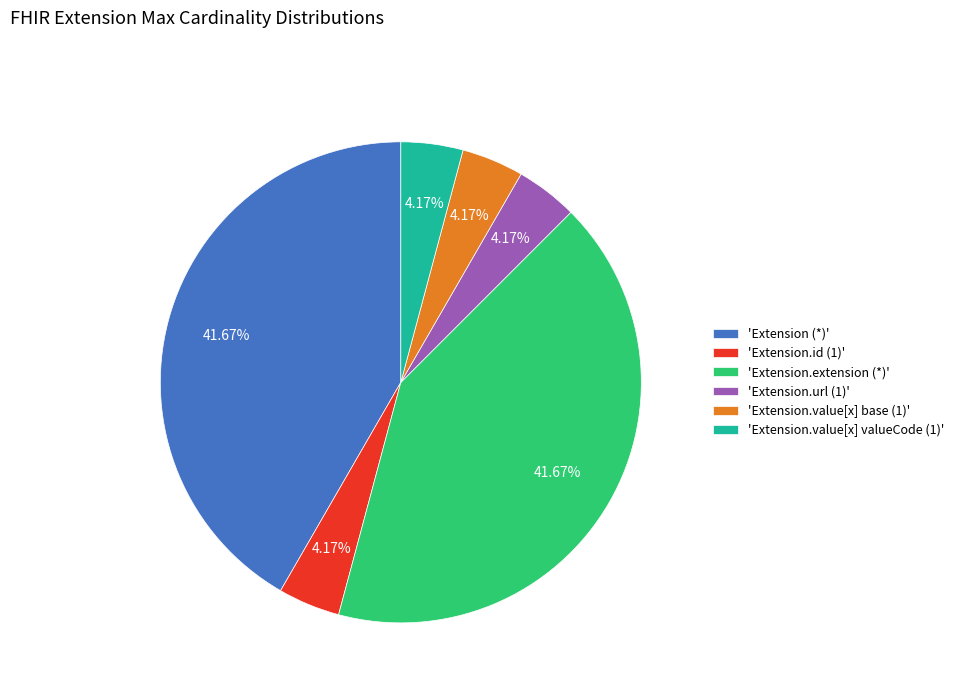

Do 'Extension.id (1)' and 'Extension (*)' together represent more than half of the pie?

No